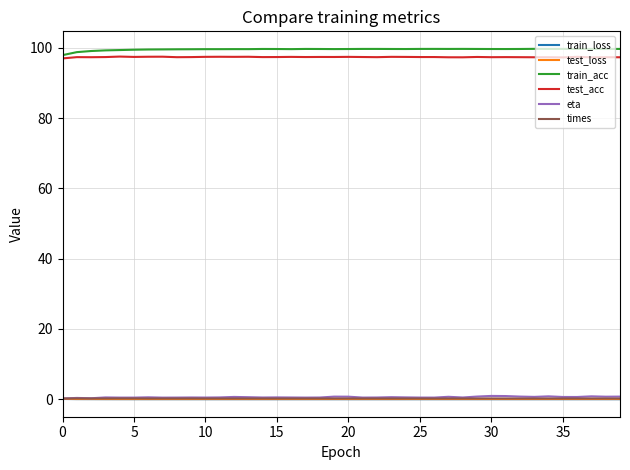

What is the greatest value displayed?

99.7